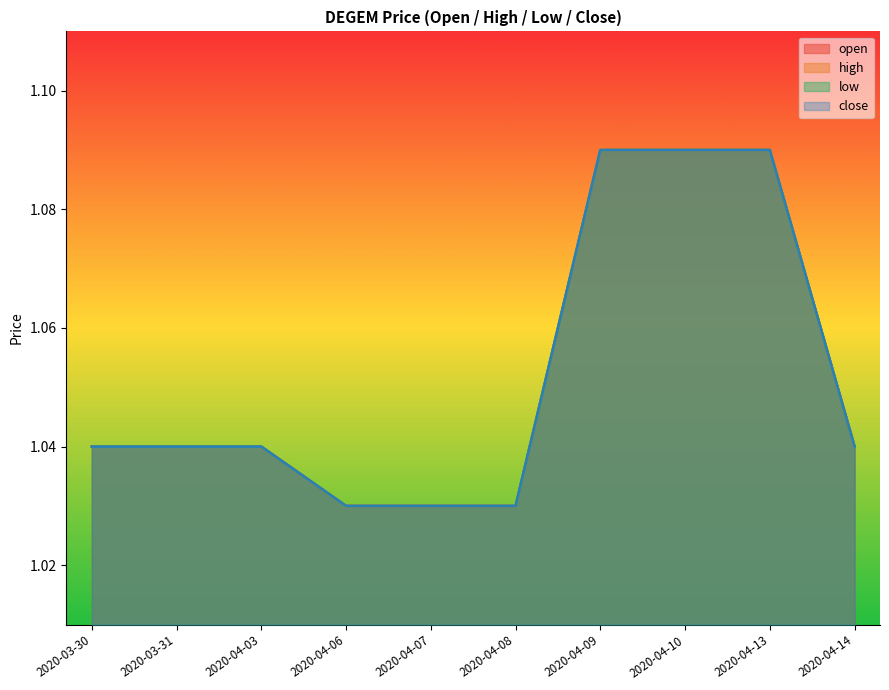

At how many categories does at least one series exceed 1?

10